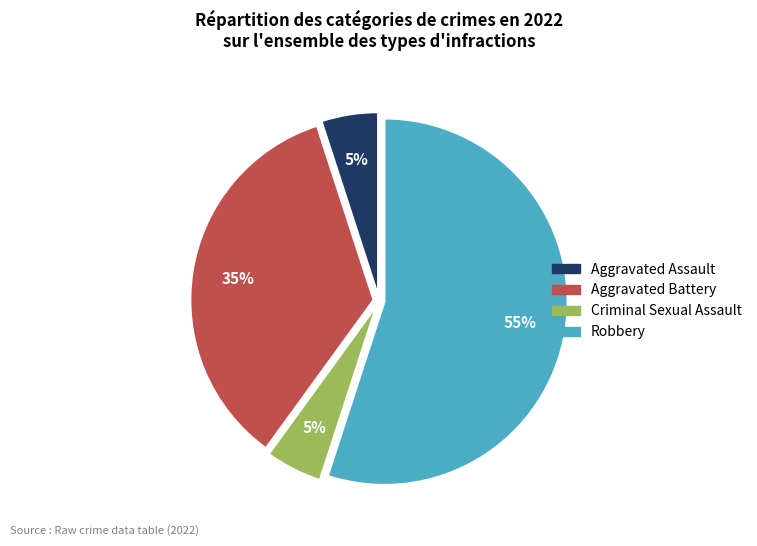

How many slices are in this pie chart?

4